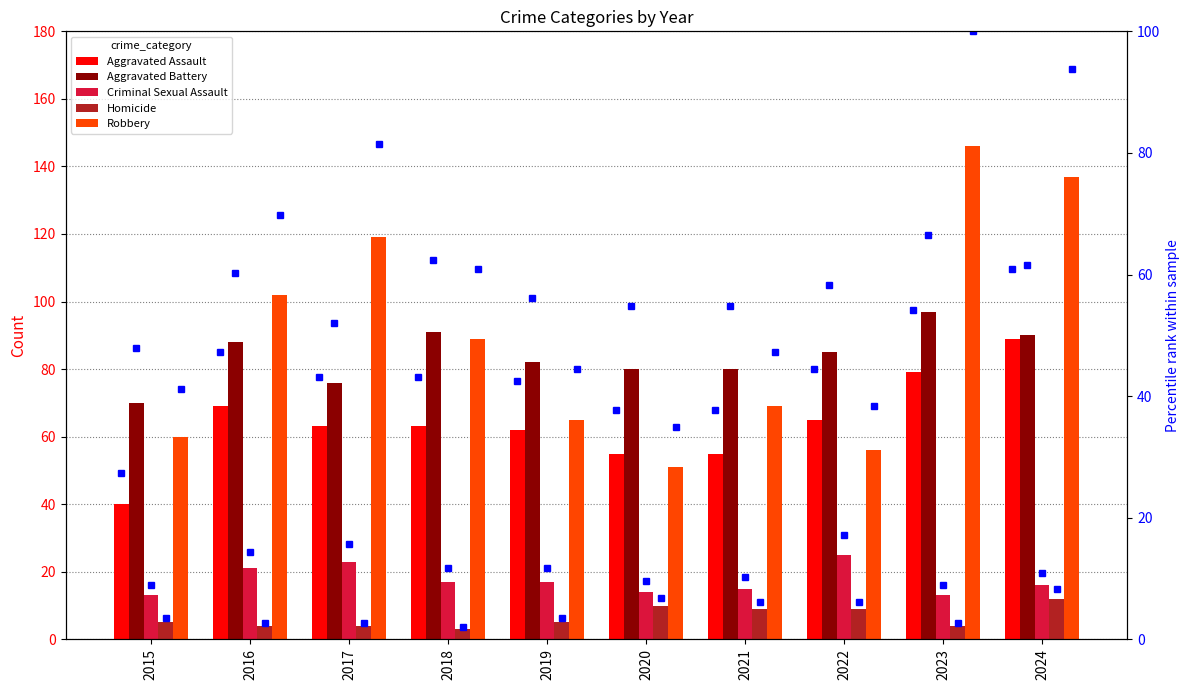

Is the value of Aggravated Assault at 2015 greater than the value of Aggravated Battery at 2021?

No